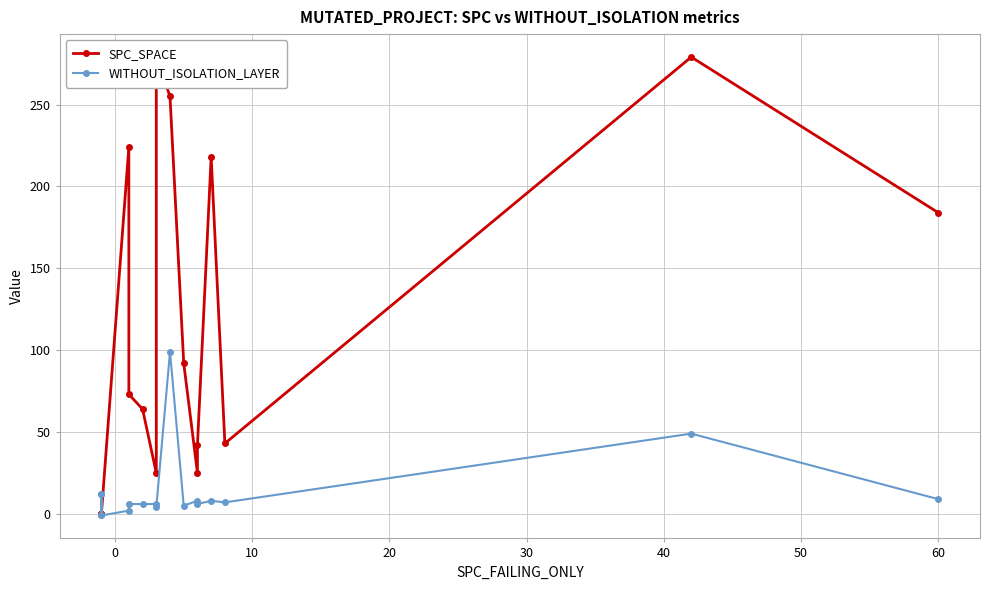

What is the difference between the second highest and minimum values in the WITHOUT_ISOLATION_LAYER series?

50